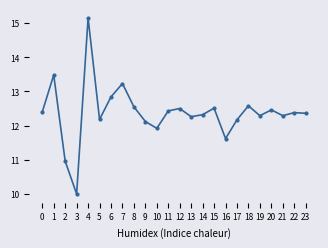

At which category does the data reach its first local peak?

1